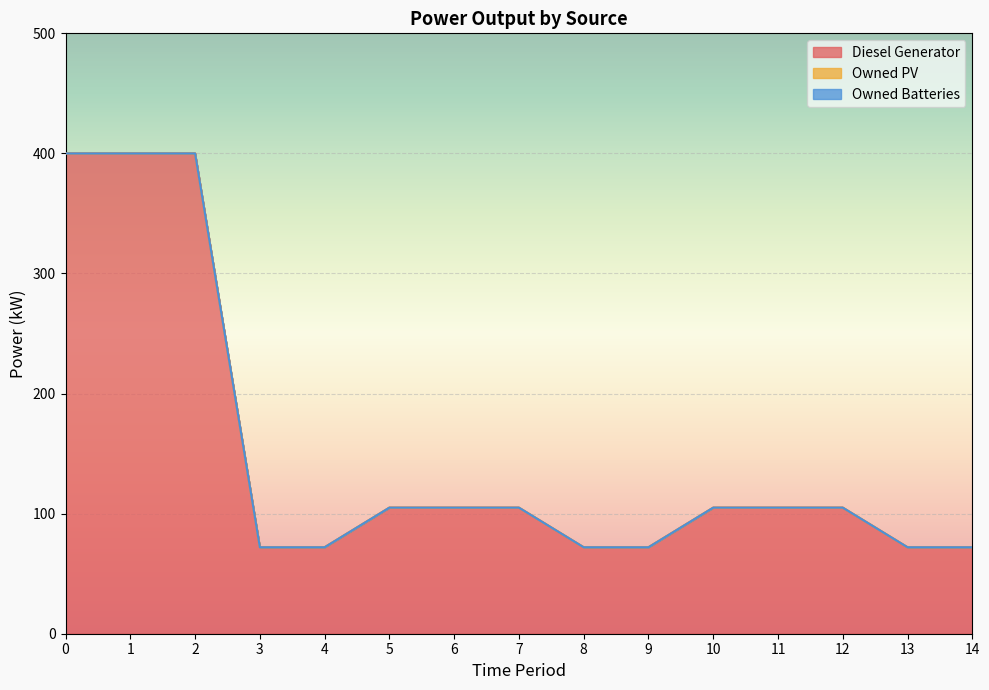

True or false: Diesel Generator and Owned Batteries cross at least once.

False